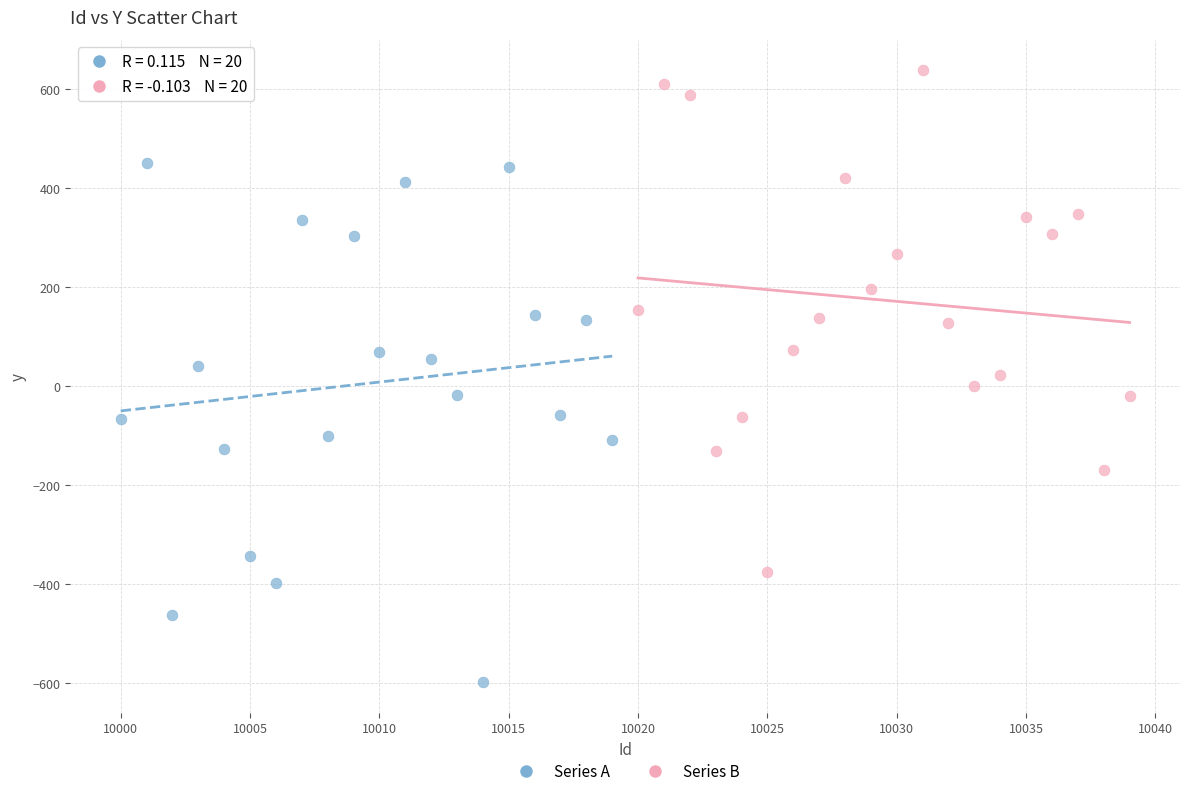

Which series contains the lowest Y value?

Series A